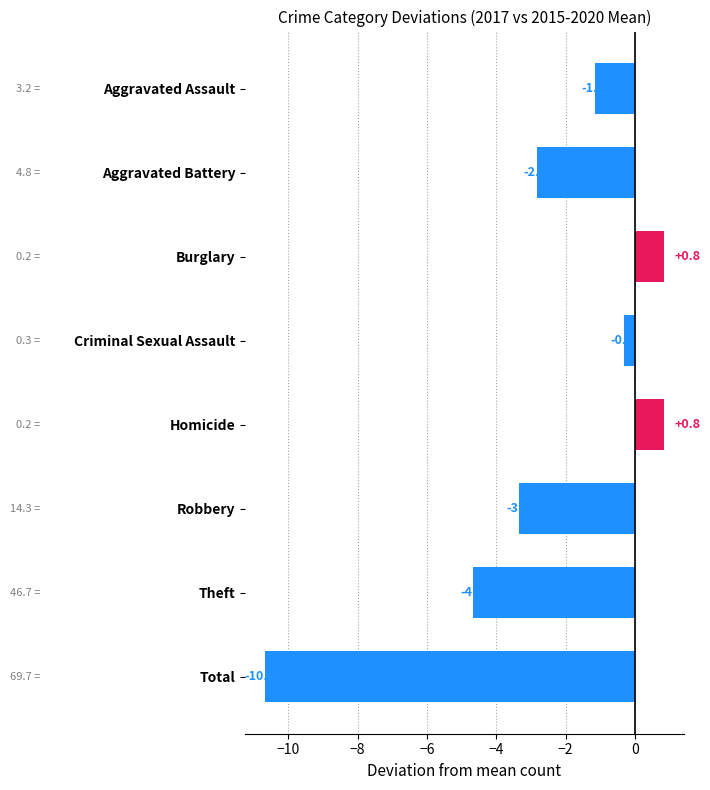

What is the value of the 4th bar from the top?

-0.3